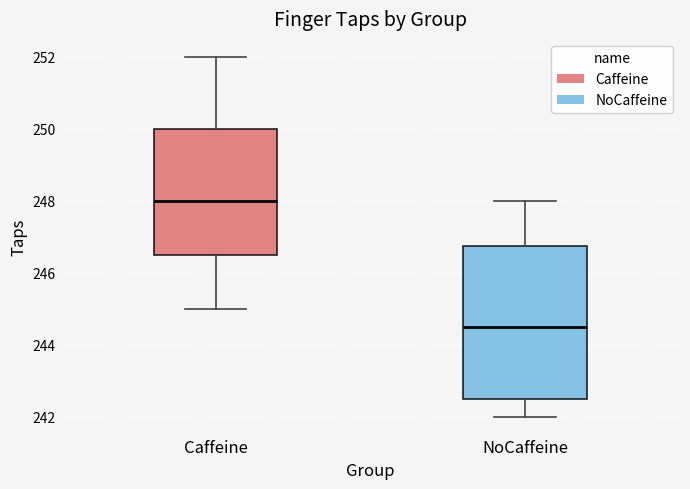

Where is the lower edge of the box for Caffeine on the y-axis? The values are not printed on the chart, so give them approximately, as read against the axis.

246.6